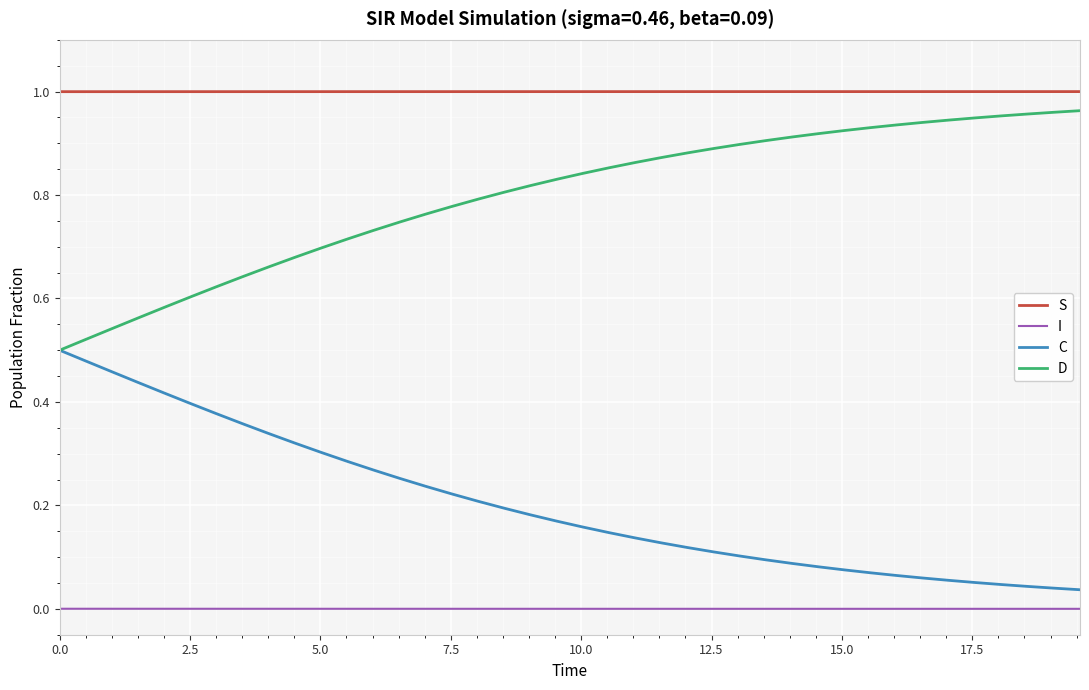

Rank the series by their average value, from highest to lowest.

S, D, C, I